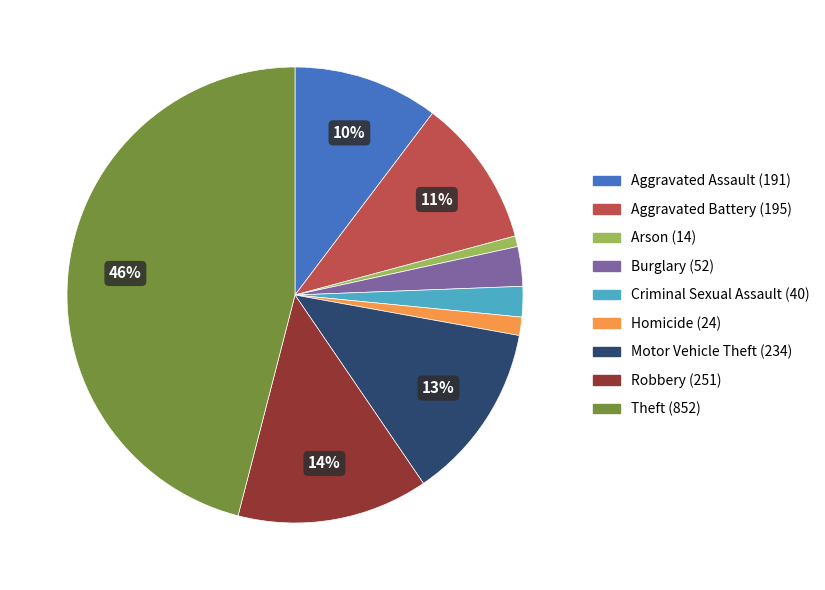

How many slices are in this pie chart?

9